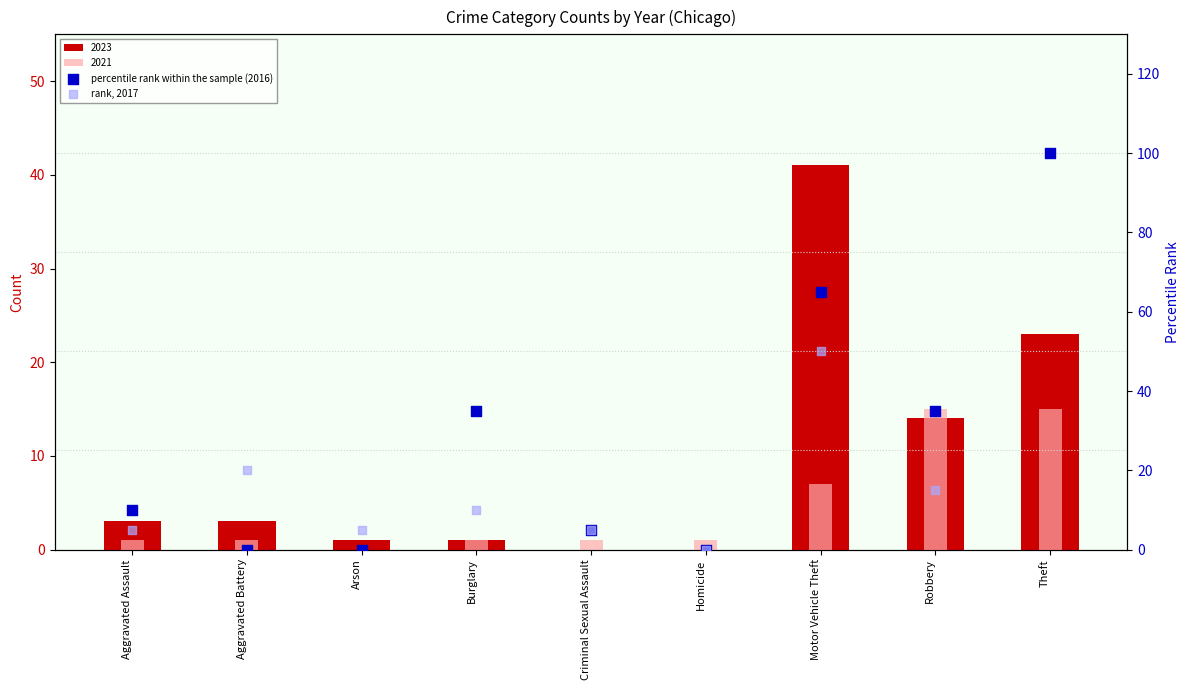

Is the value of rank, 2017 at Aggravated Battery greater than the value of percentile rank within the sample (2016) at Theft?

No